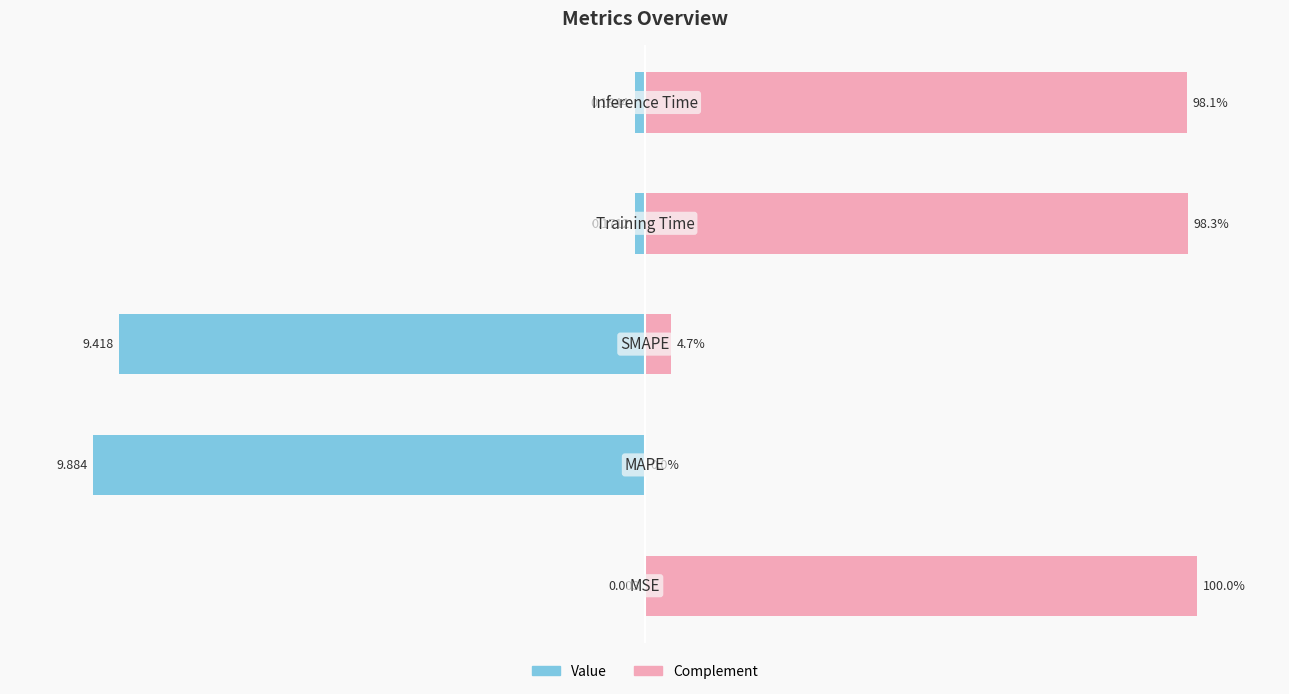

Between −50 and 50, which series saw the biggest shift?

Value